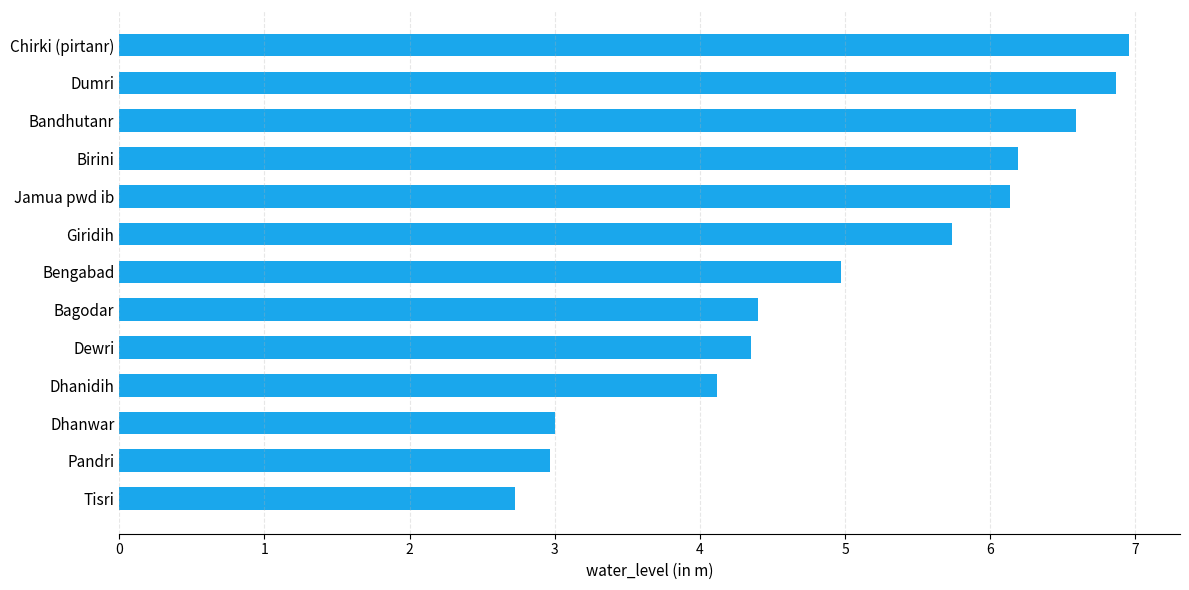

True or false: the data shows 3.0 at Pandri.

True